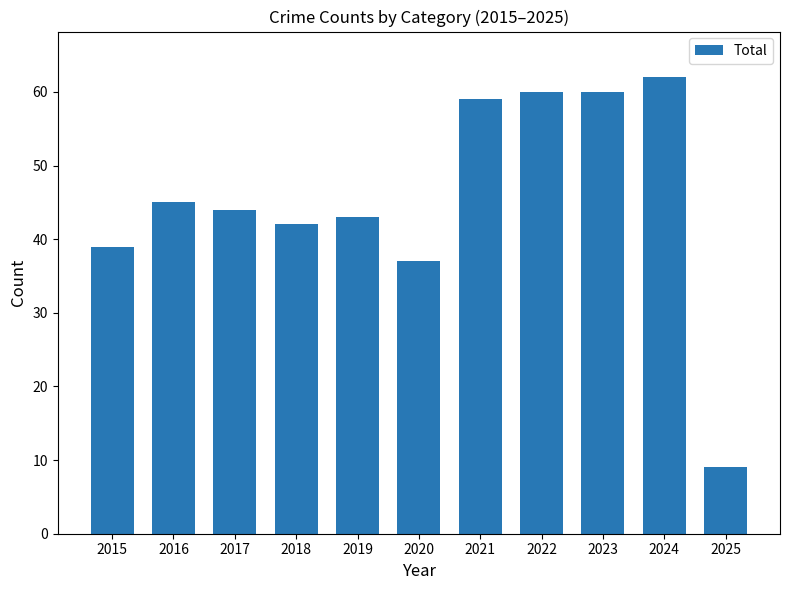

Does the chart contain any negative values?

No